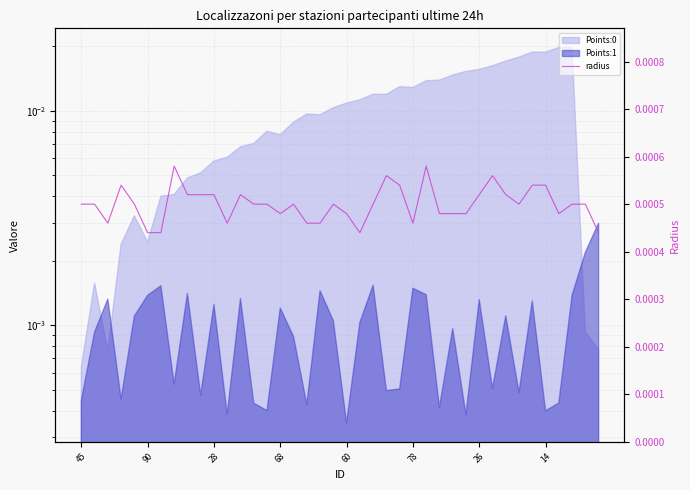

True or false: the data shows 0.0 at 24.

True